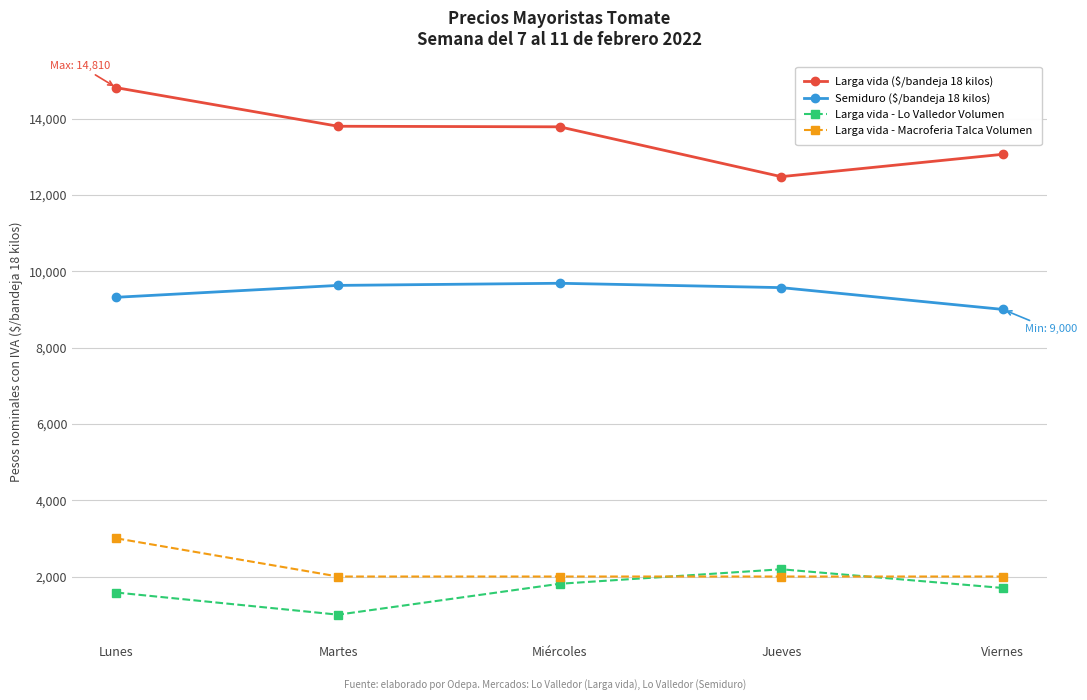

Read the Semiduro ($/bandeja 18 kilos) value at Jueves, to the nearest 10.

9570